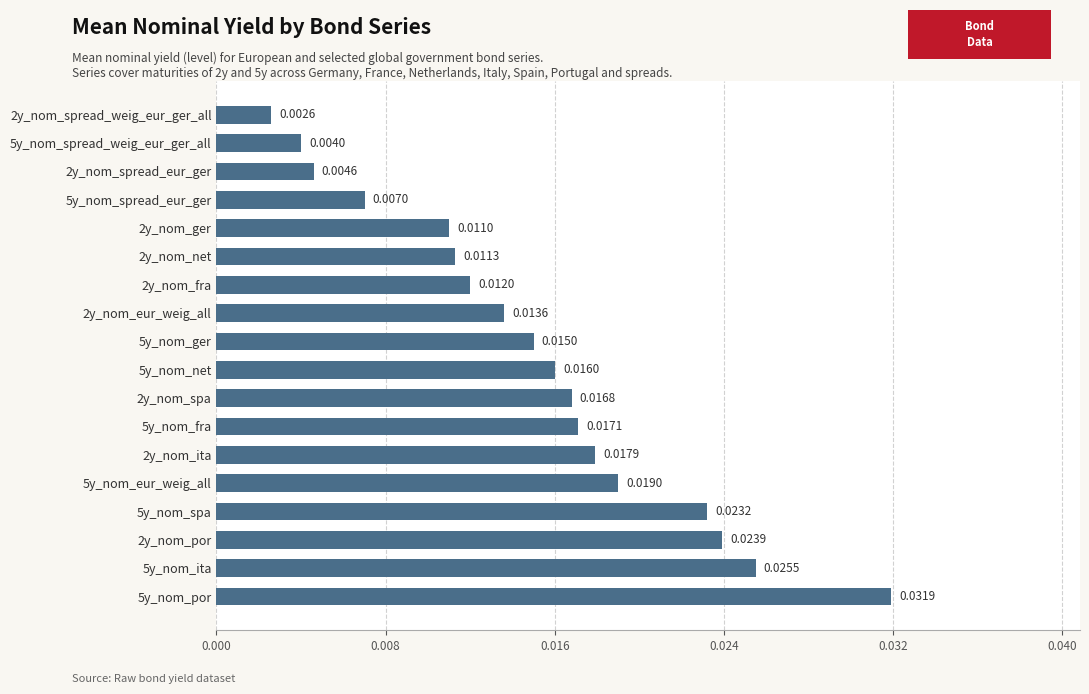

Are the bars grouped side by side (vs. stacked)?

No